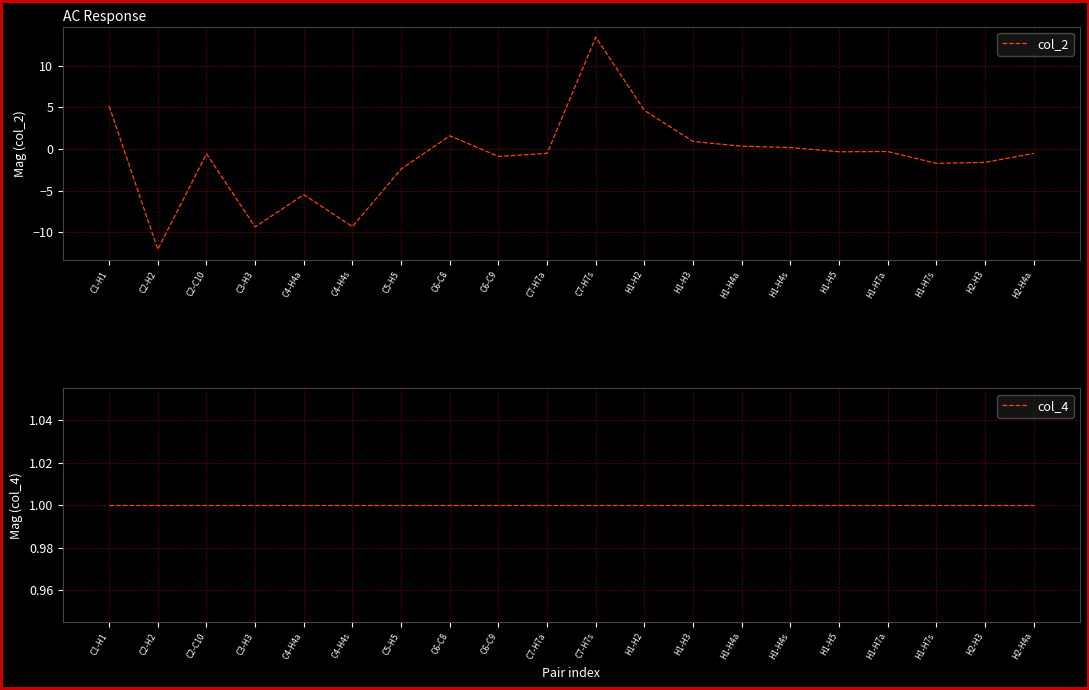

The col_2 series shows -12.1 at C2-H2. True or false?

True